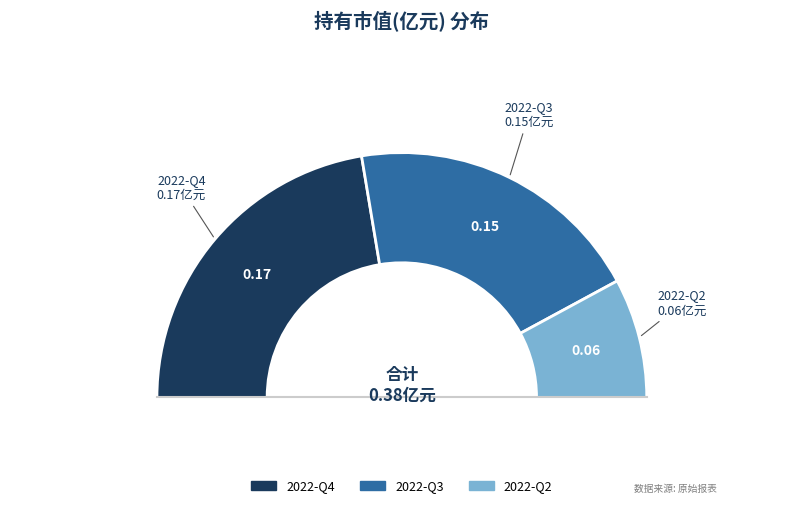

To the nearest percent, what portion does 2022-Q2 represent?

16%